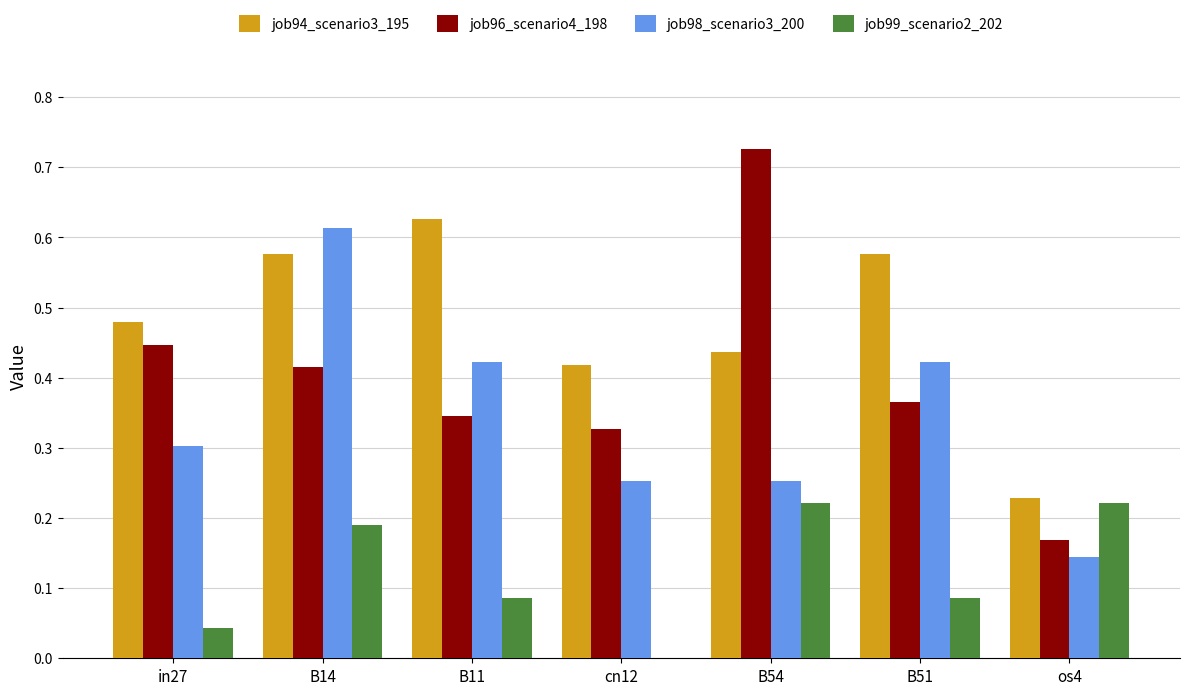

What is the sum of the job96_scenario4_198 values at in27 and B14?

0.9